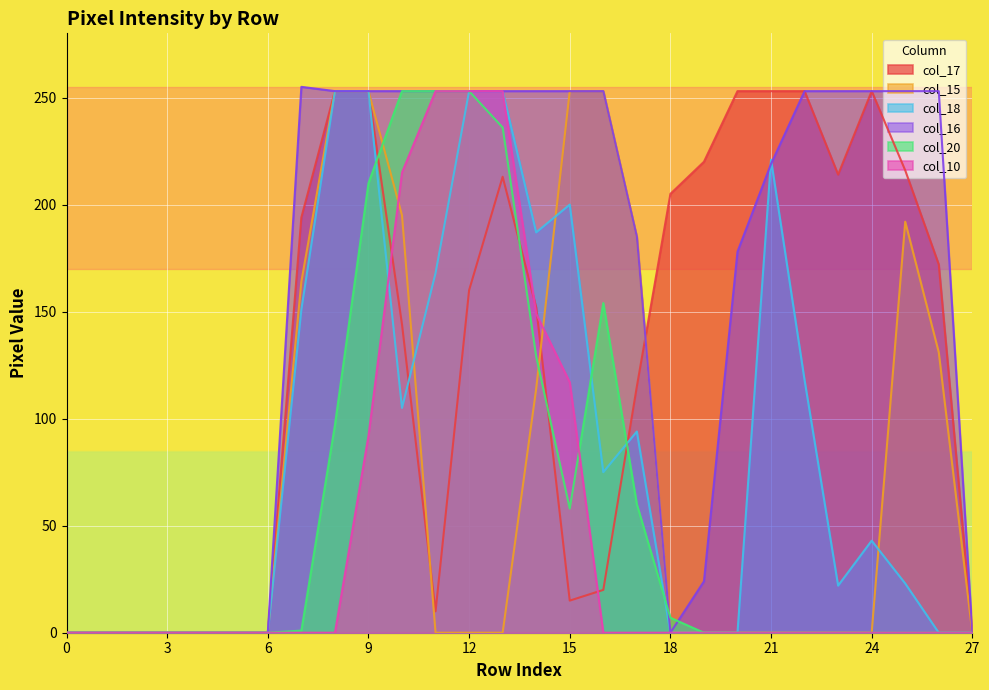

Which category has the highest value in the col_20 series?

10